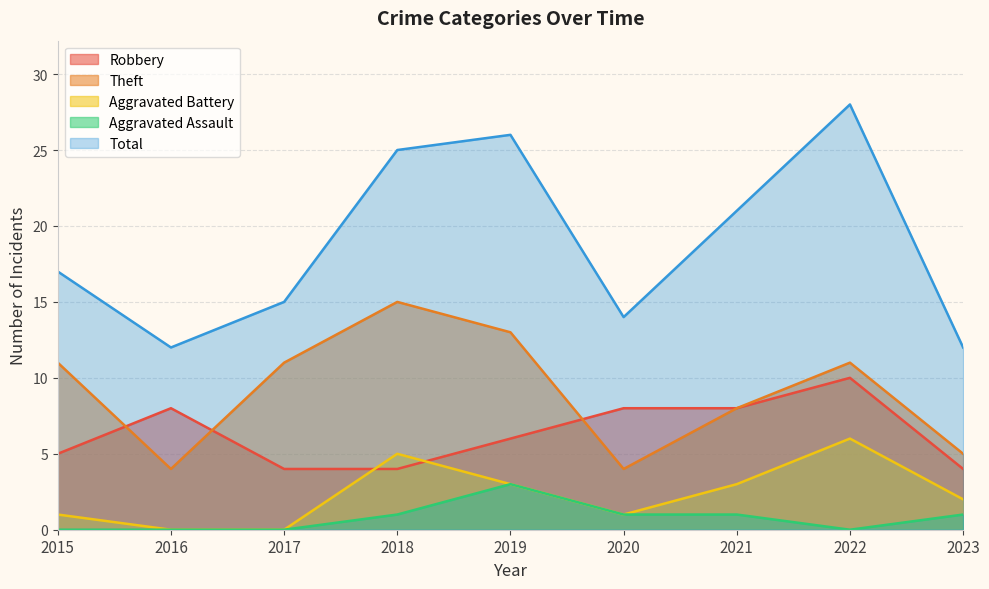

In Aggravated Assault, how many points are higher than both neighbors (excluding endpoints)?

1